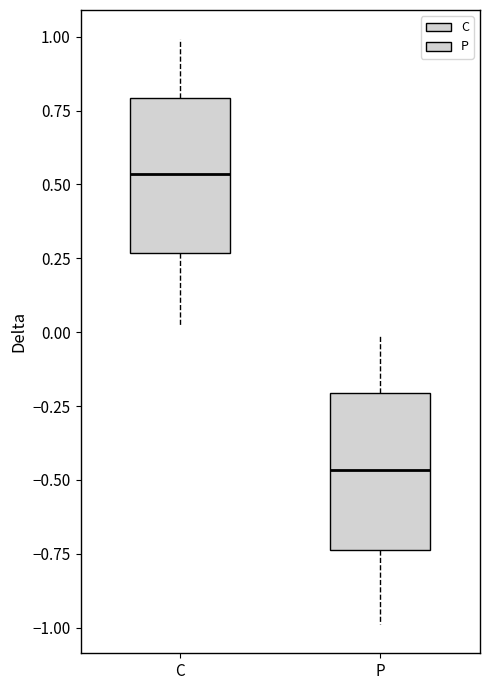

Reading left to right, read every box against the y-axis: the position of its median line, the range the box covers, and the ends of its whiskers. The values are not printed on the chart, so give them approximately, as read against the axis.

C: median 0.55, box 0.25 to 0.80, whiskers 0.00 to 1.00
P: median -0.45, box -0.75 to -0.20, whiskers -1.00 to 0.00